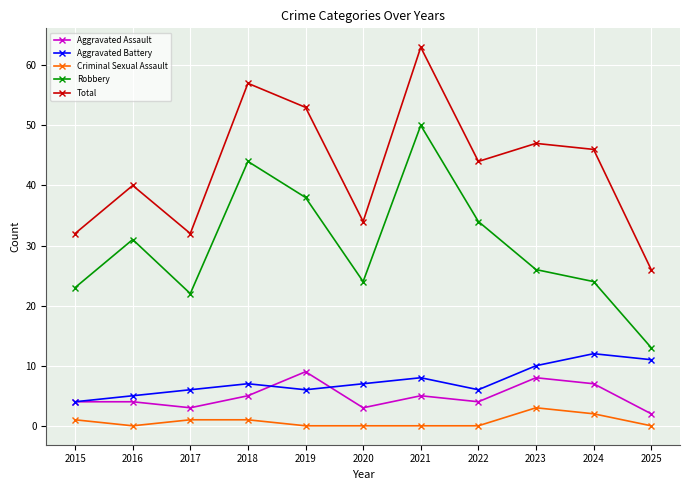

Which series changed the most between 2019 and 2024?

Robbery